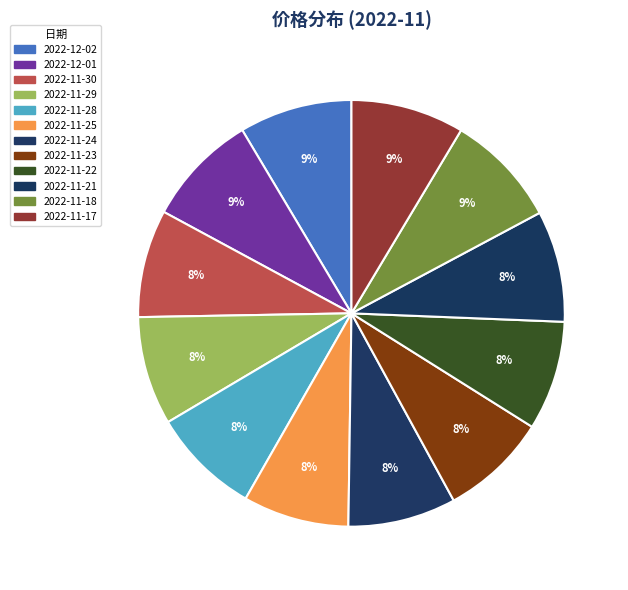

How many slices are in this pie chart?

12